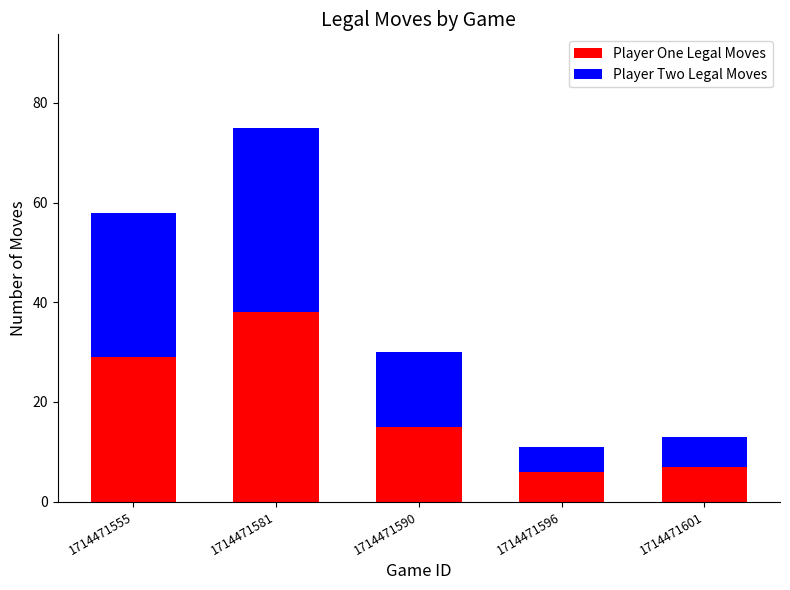

Reading right to left, transcribe the values for Player One Legal Moves.

7	6	15	38	29